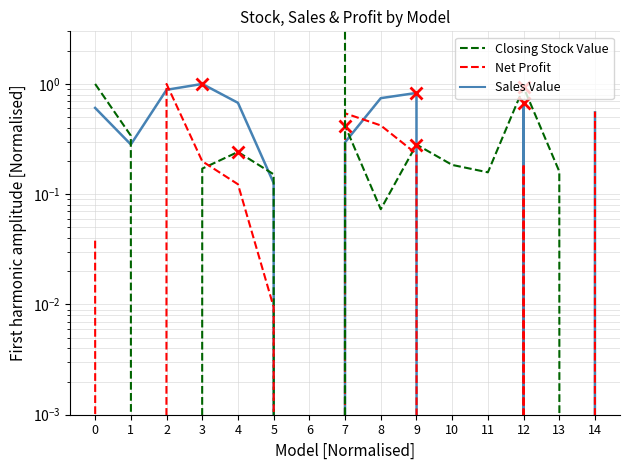

What is the difference between the maximum and minimum values in the Net Profit series?

1.0